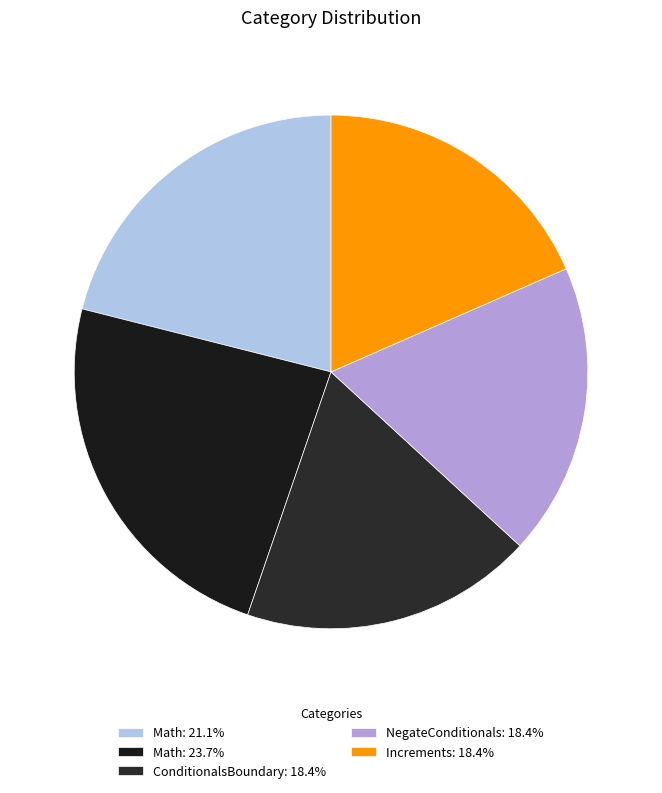

Which slice is the largest?

2